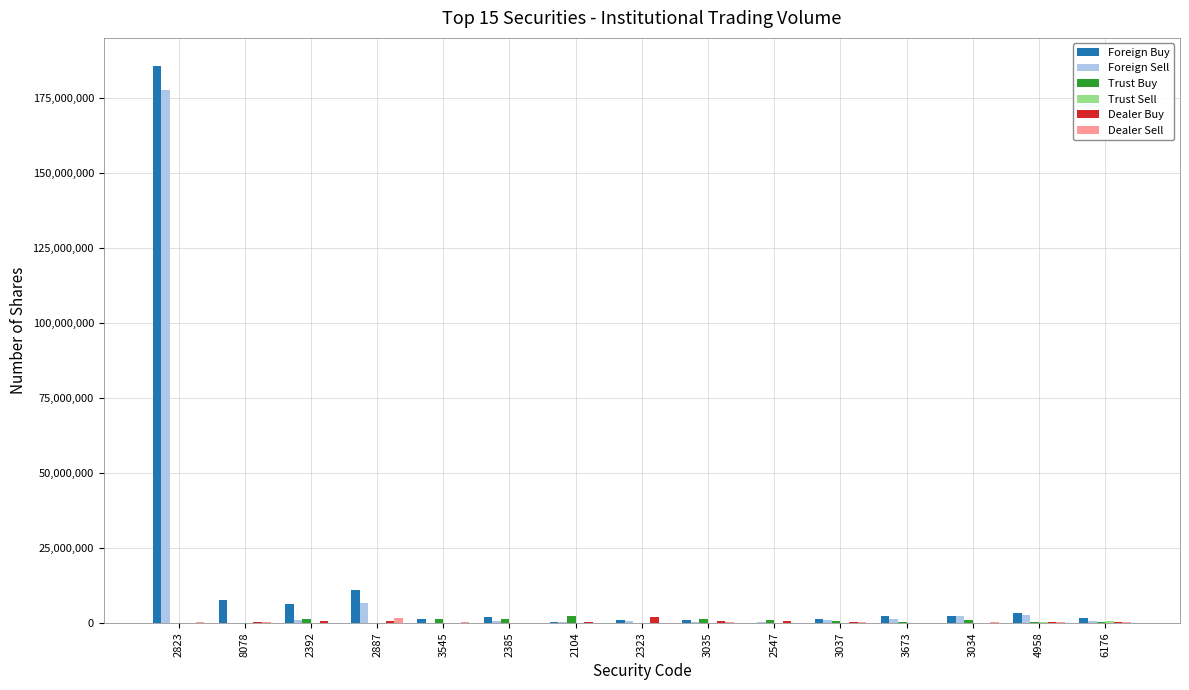

What is the difference between the Trust Buy values at 2104 and 6176?

1852000